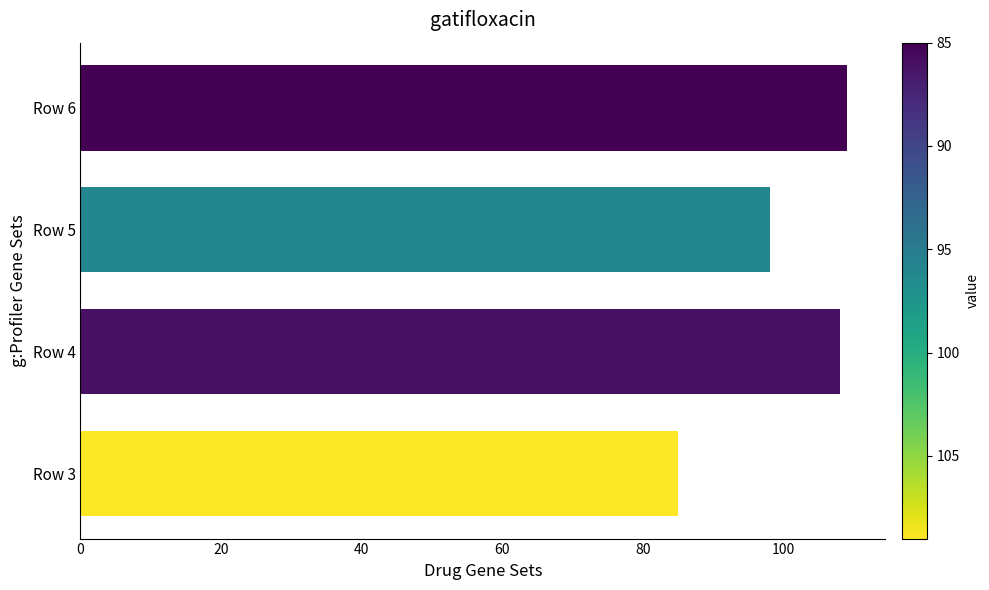

What is the ratio of the value at Row 6 to the value at Row 5?

1.1